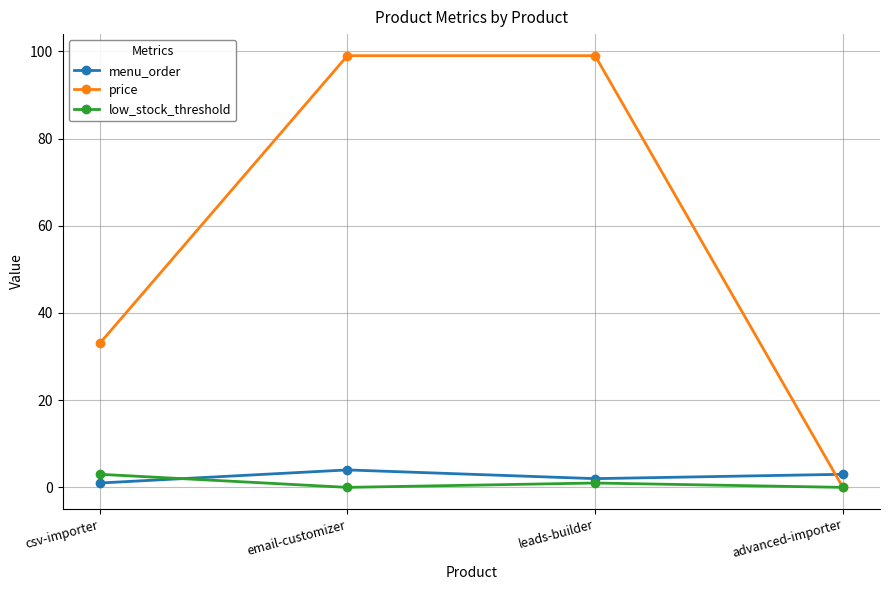

How many categories are shown in the chart?

4